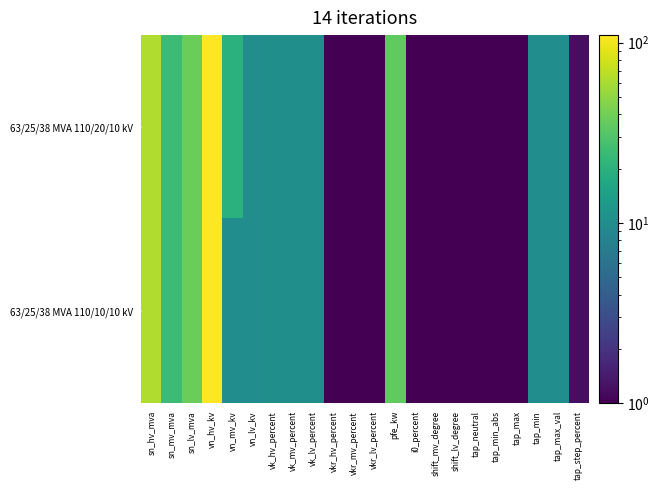

Reading left to right, transcribe all the data shown in this chart.

63/25/38 MVA 110/20/10 kV: sn_hv_mva=63.0	sn_mv_mva=25.0	sn_lv_mva=38.0	vn_hv_kv=110.0	vn_mv_kv=20.0	vn_lv_kv=10.0	vk_hv_percent=10.4	vk_mv_percent=10.4	vk_lv_percent=10.4	vkr_hv_percent=0.3	vkr_mv_percent=0.3	vkr_lv_percent=0.3	pfe_kw=35.0	i0_percent=0.9	shift_mv_degree=0.1	shift_lv_degree=0.1	tap_neutral=0.1	tap_min_abs=0.1	tap_max=0.1	tap_min=10.0	tap_max_val=10.0	tap_step_percent=1.2
63/25/38 MVA 110/10/10 kV: sn_hv_mva=63.0	sn_mv_mva=25.0	sn_lv_mva=38.0	vn_hv_kv=110.0	vn_mv_kv=10.0	vn_lv_kv=10.0	vk_hv_percent=10.4	vk_mv_percent=10.4	vk_lv_percent=10.4	vkr_hv_percent=0.3	vkr_mv_percent=0.3	vkr_lv_percent=0.3	pfe_kw=35.0	i0_percent=0.9	shift_mv_degree=0.1	shift_lv_degree=0.1	tap_neutral=0.1	tap_min_abs=0.1	tap_max=0.1	tap_min=10.0	tap_max_val=10.0	tap_step_percent=1.2